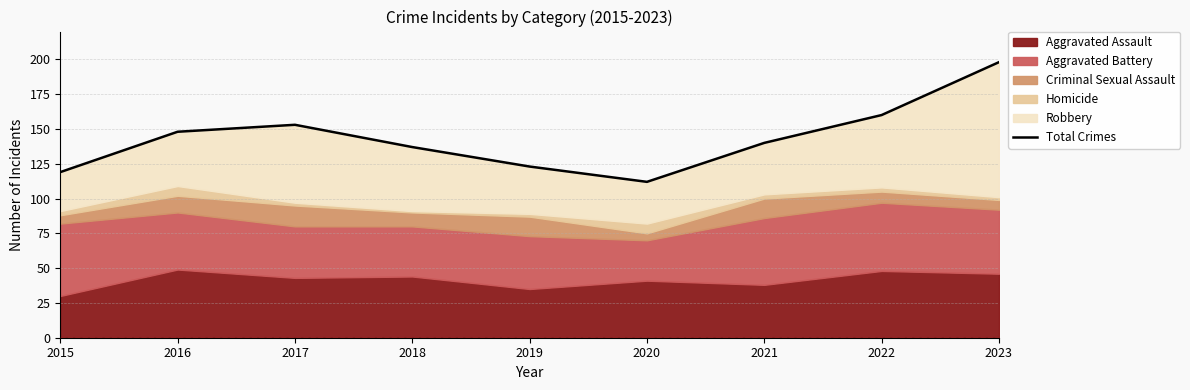

What is the value of the 8th point from the left?

160